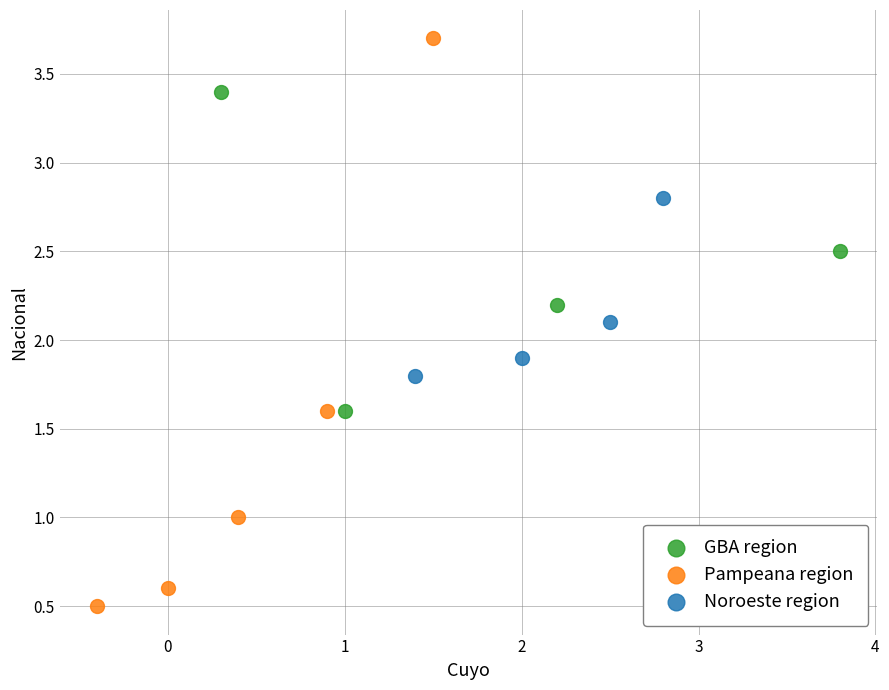

Which series reaches the minimum Y coordinate?

Pampeana region